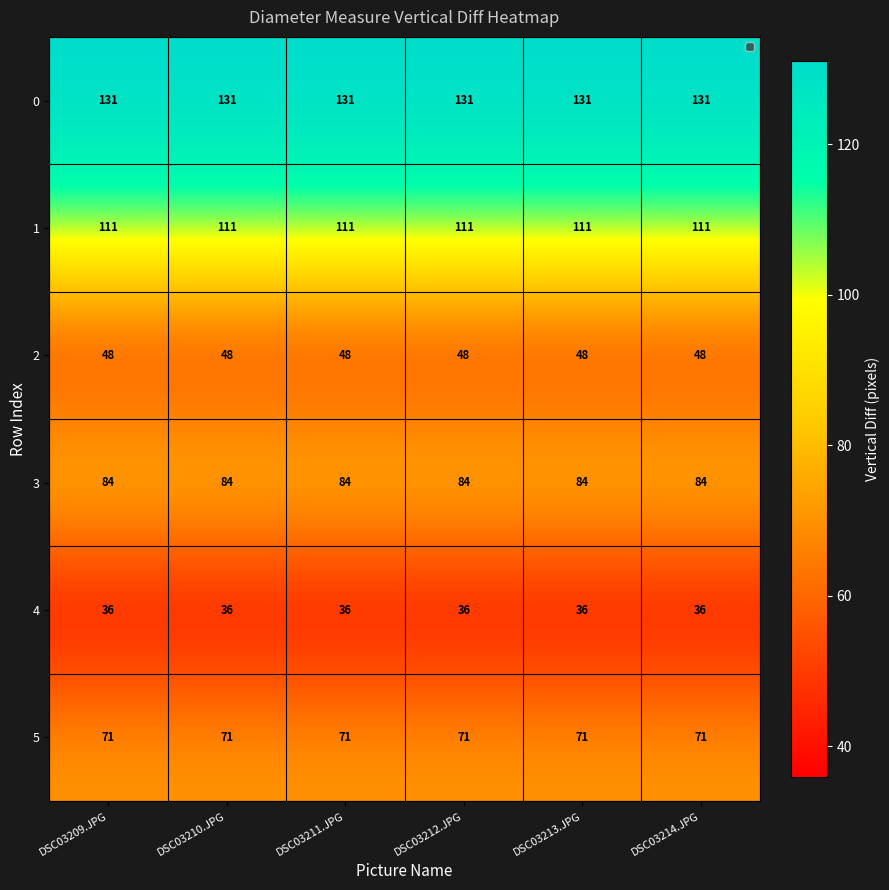

What is the total value across all series at DSC03212.JPG?

481